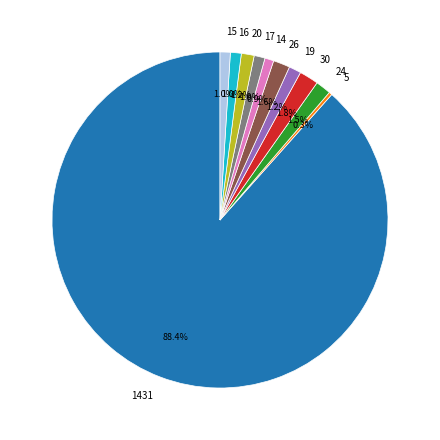

Does 1431 represent more than half of the total?

Yes